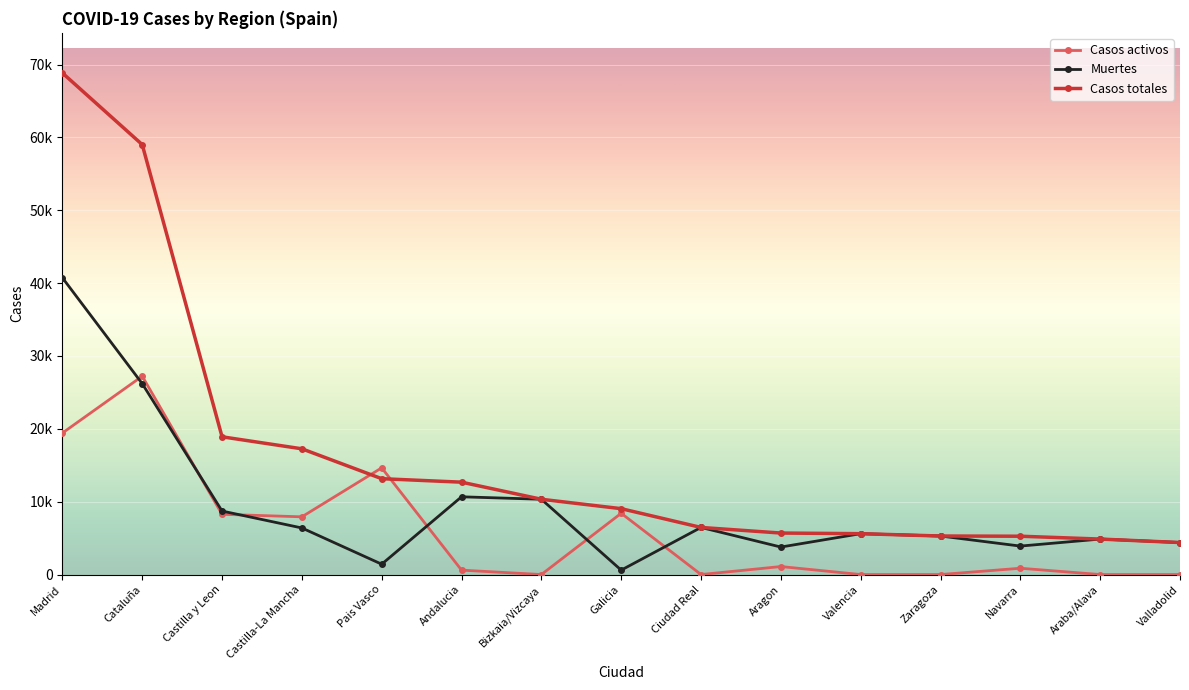

What are all the series names shown in the legend?

Casos activos, Muertes, Casos totales